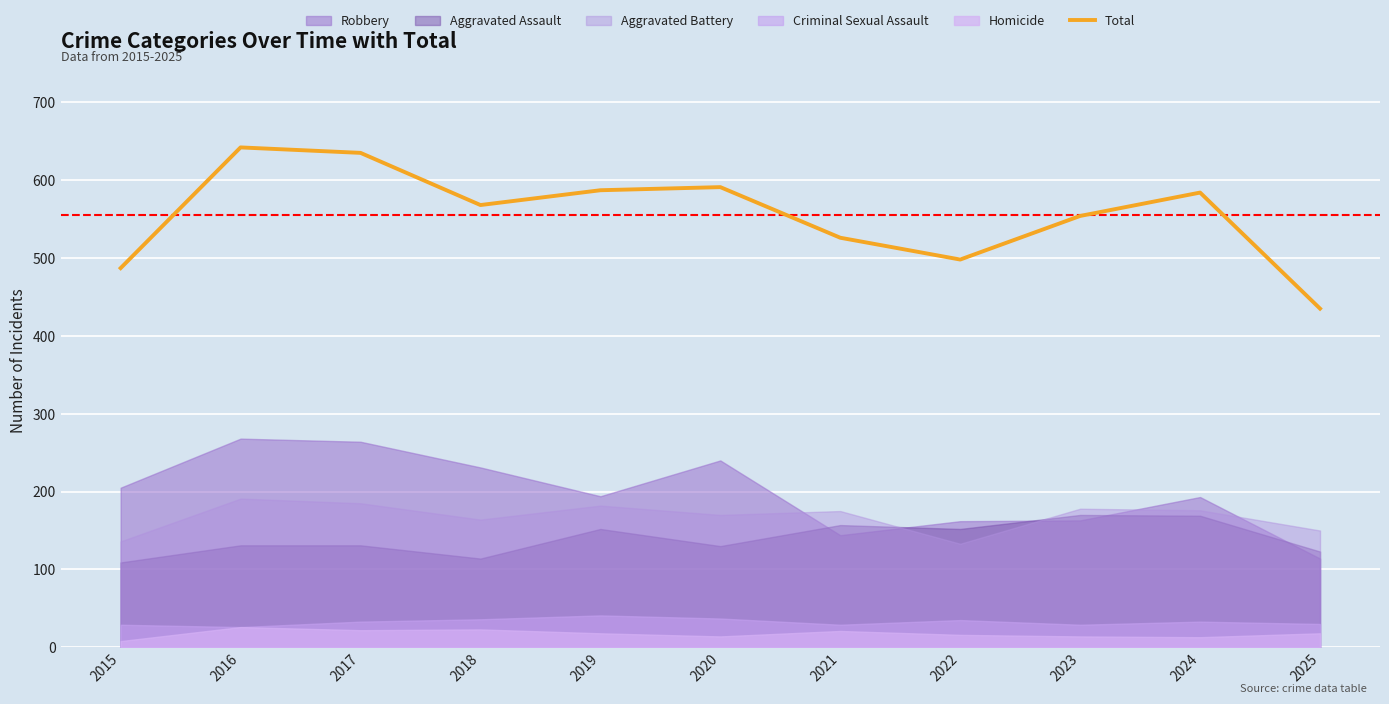

How many lines are shown in the chart?

1